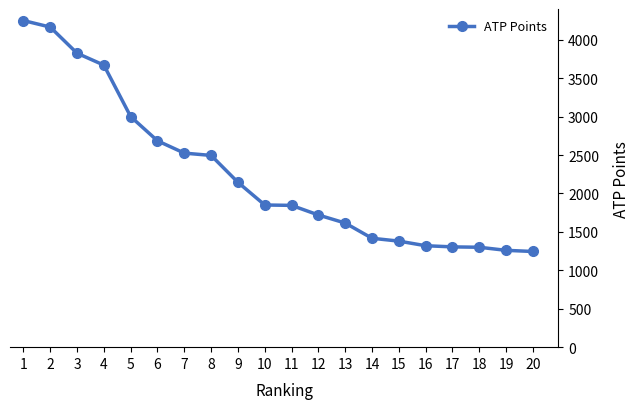

Is it true that the value at 13 is 584?

False